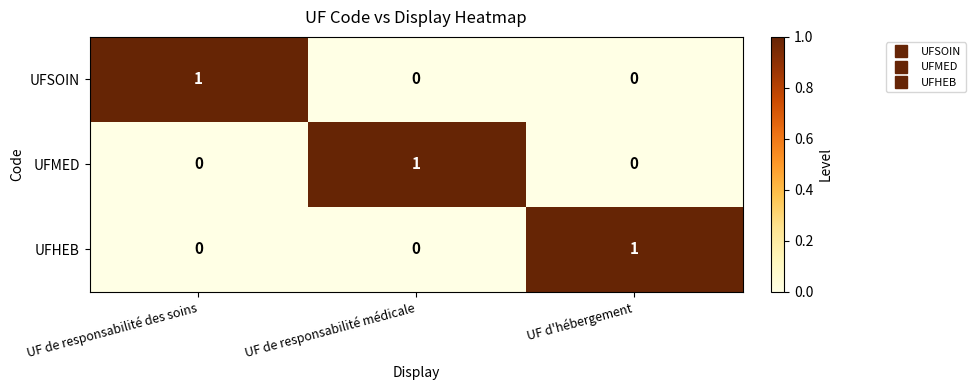

Which category has the highest value in the UFHEB series?

UF d'hébergement